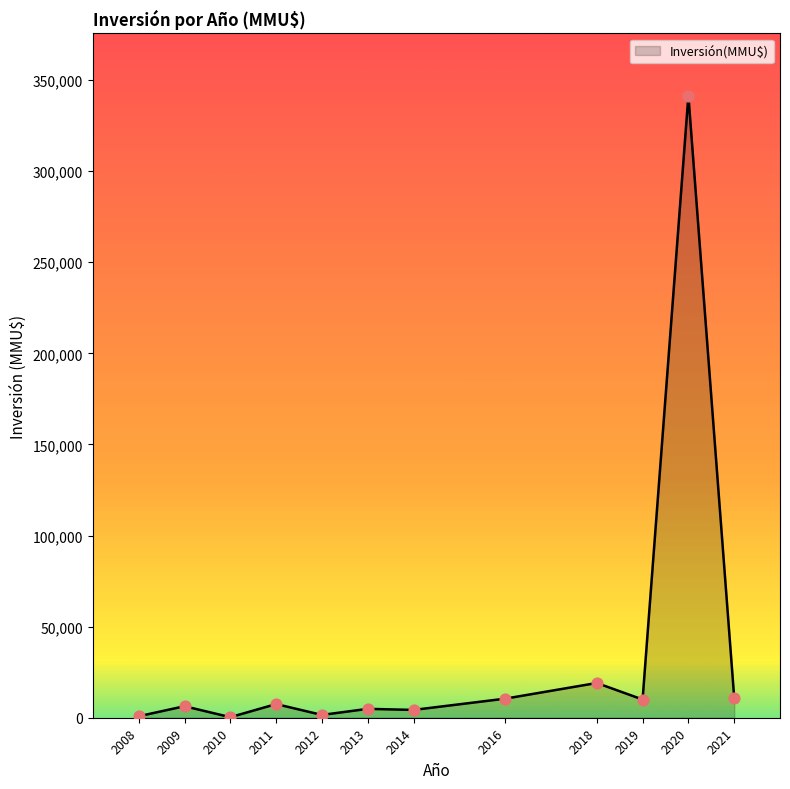

The value at 2020 is 220667. True or false?

False